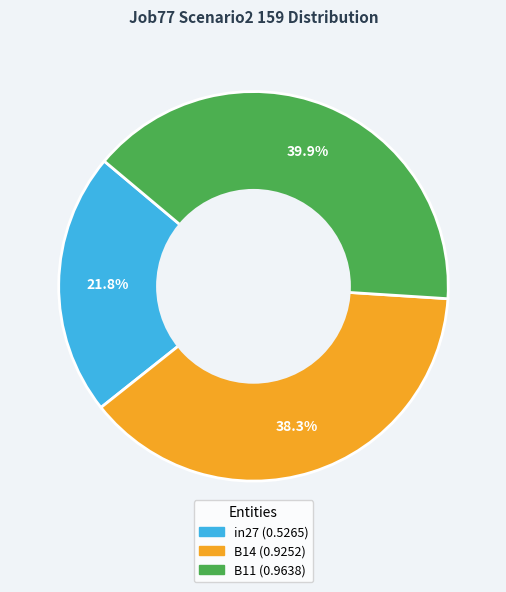

To the nearest percent, what portion does B14 represent?

38%